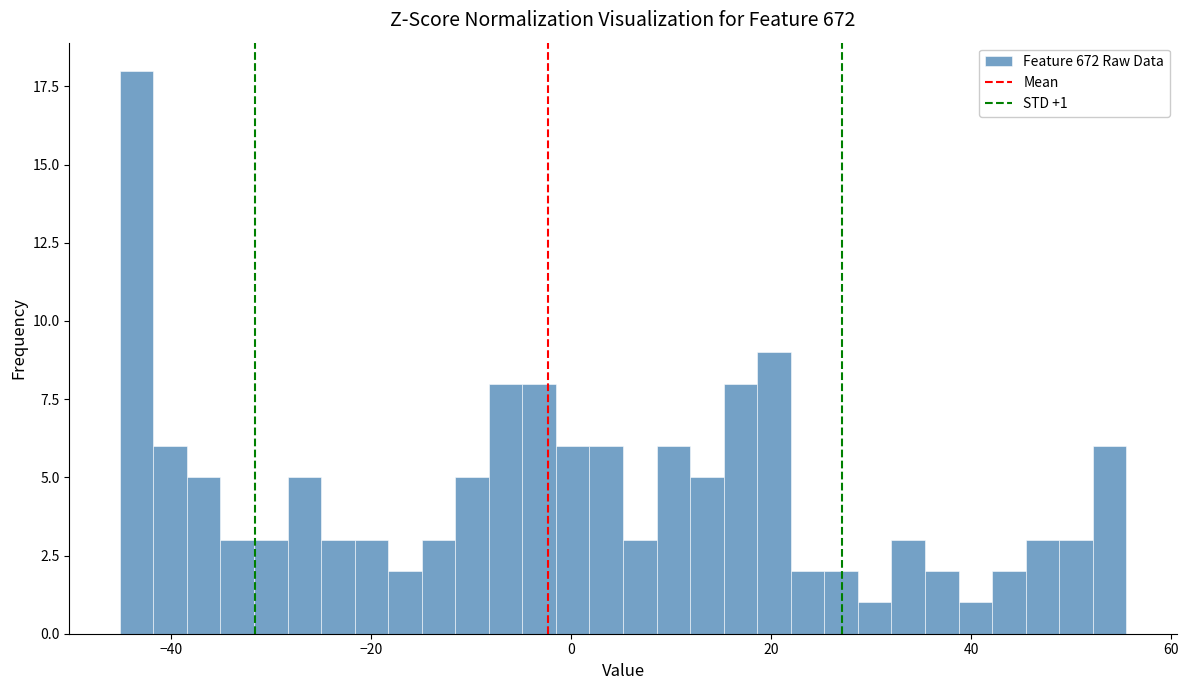

Read against the x-axis, roughly where is the centre of the tallest bar?

-44